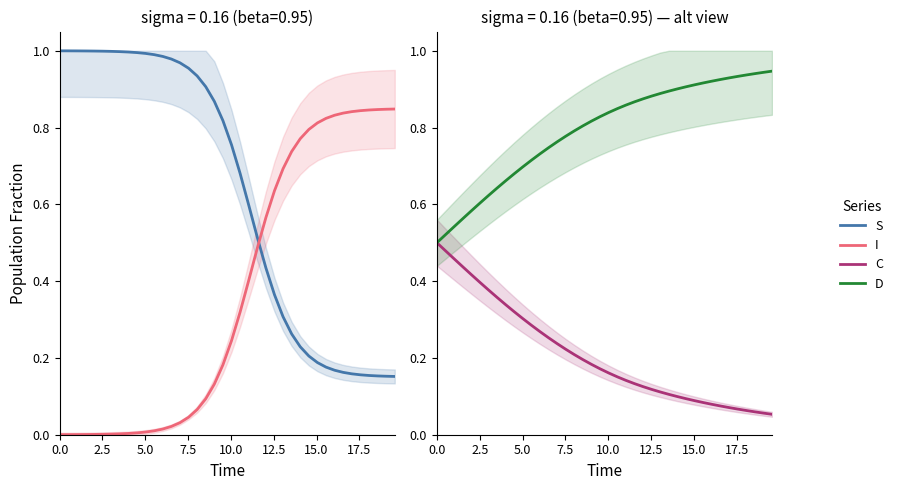

What is the average value of the C series?

0.2